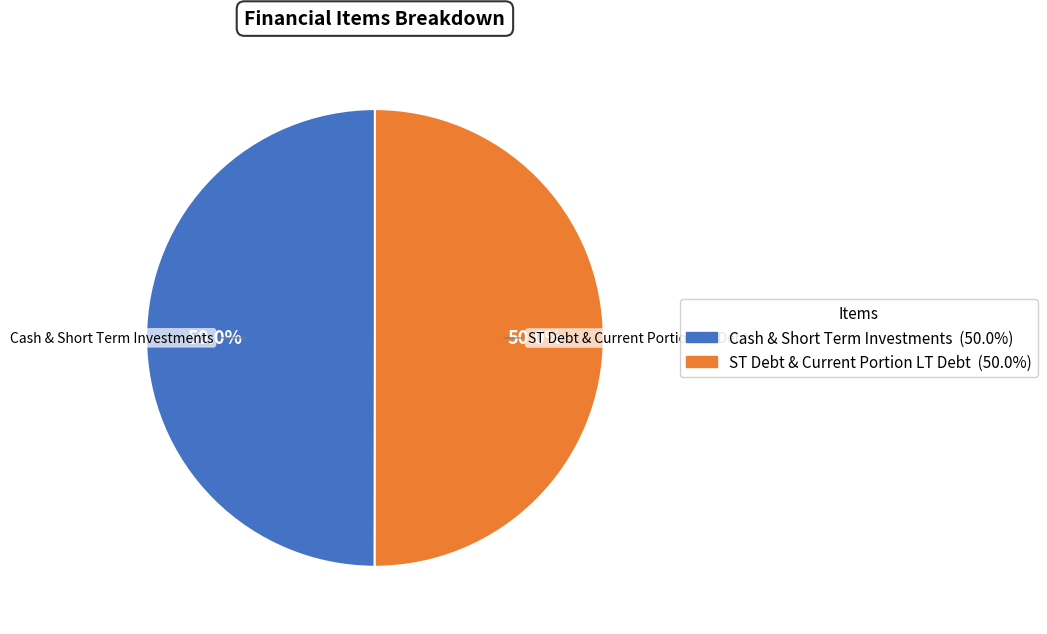

Do ST Debt & Current Portion LT Debt and Cash & Short Term Investments together represent more than half of the pie?

Yes